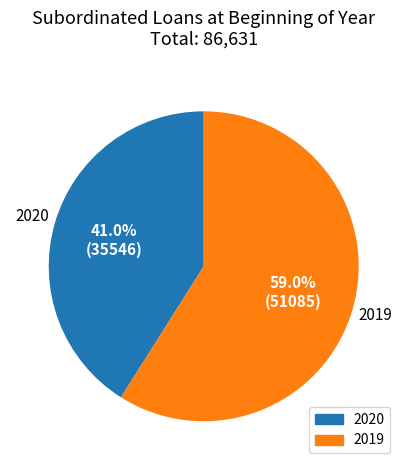

What is the largest slice in the pie chart?

2019